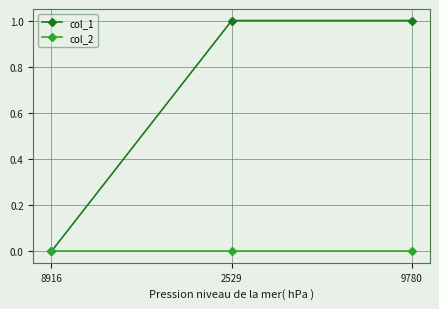

The value of col_1 at 9780 is 1. True or false?

True